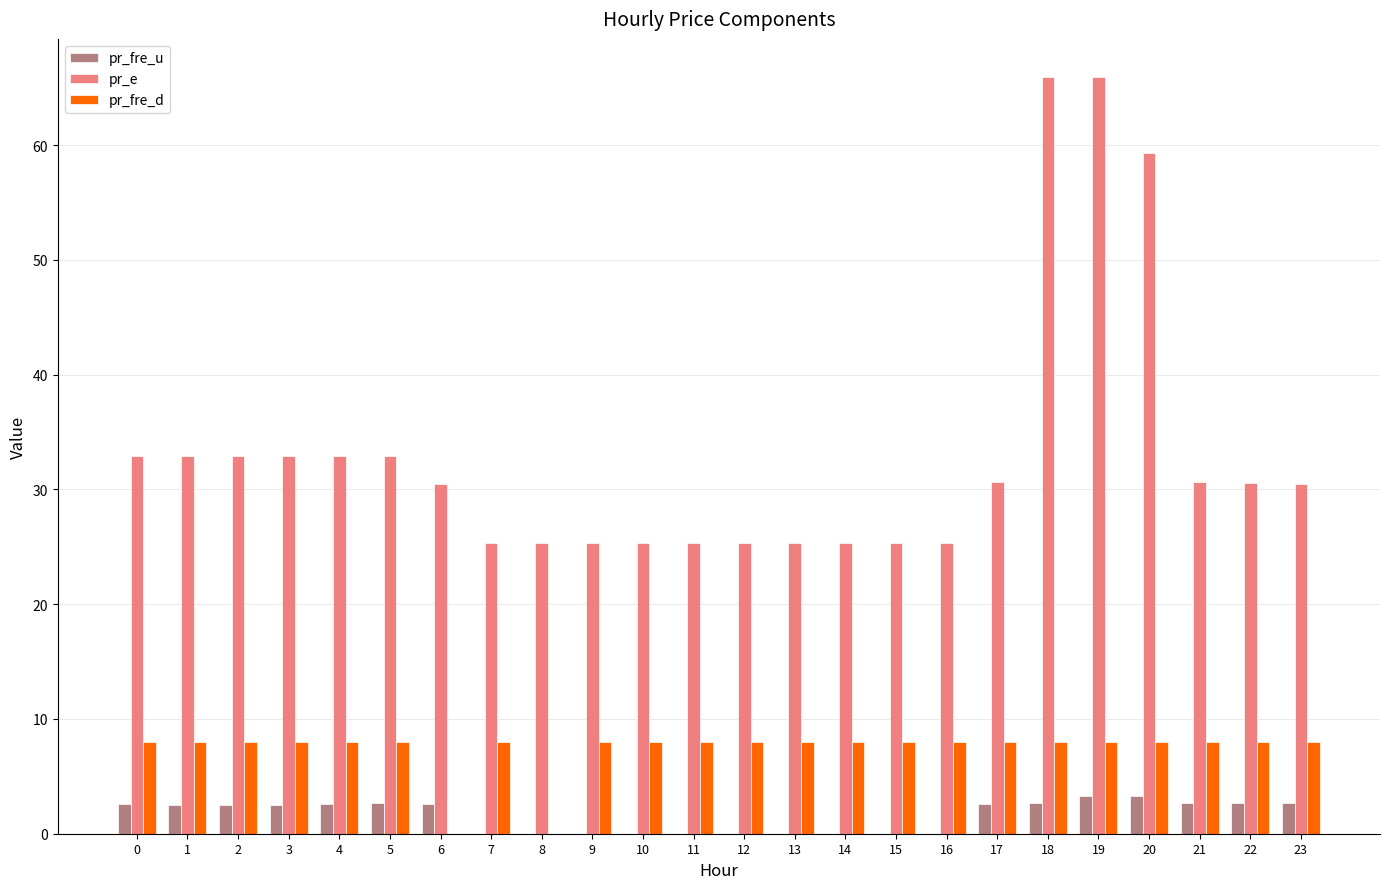

What is the sum of all pr_fre_u values?

37.8